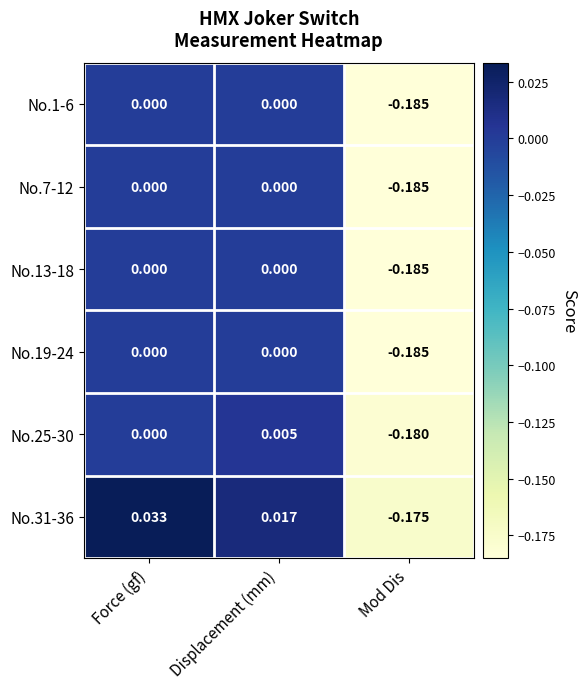

What is the total value across all series at Mod Dis?

-1.1